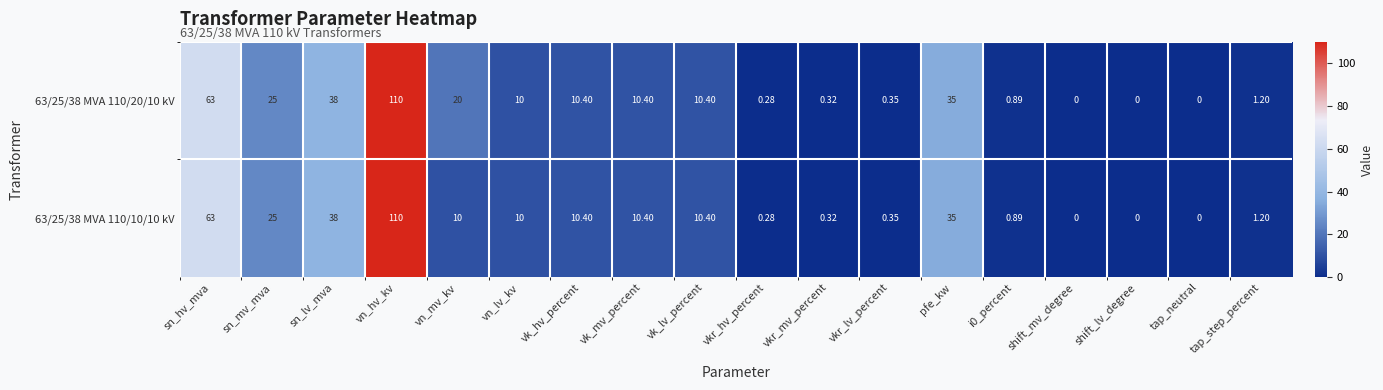

Which category has the highest value in the 63/25/38 MVA 110/10/10 kV series?

vn_hv_kv